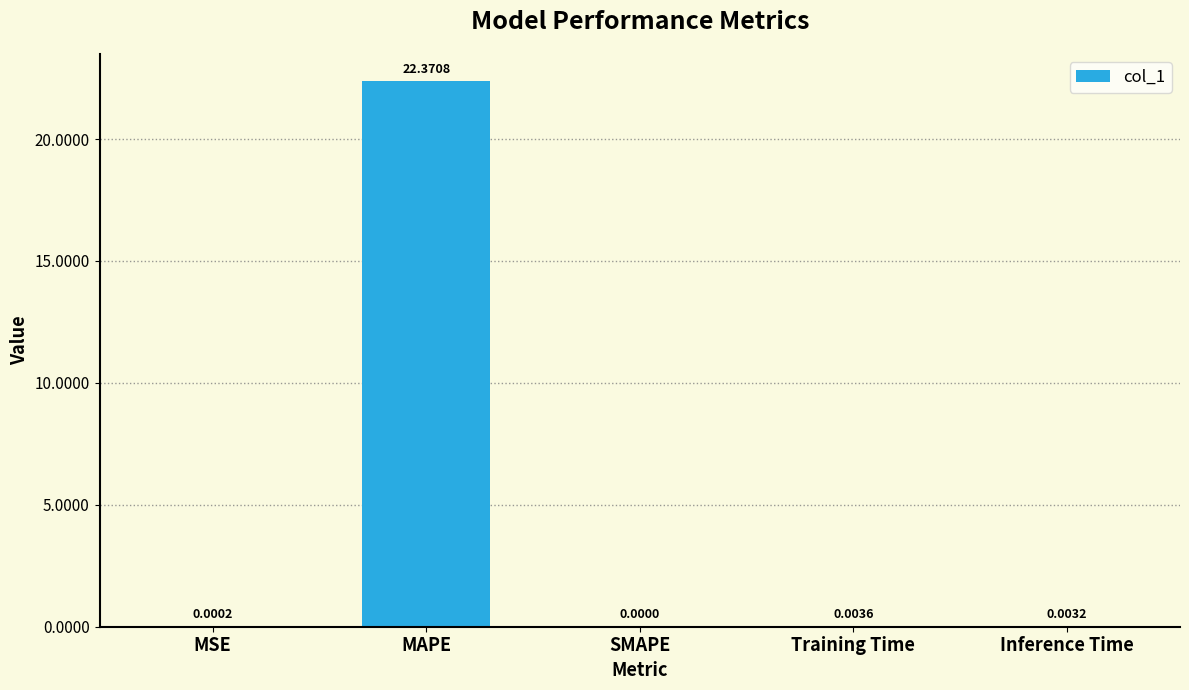

How many data points does each series have?

5